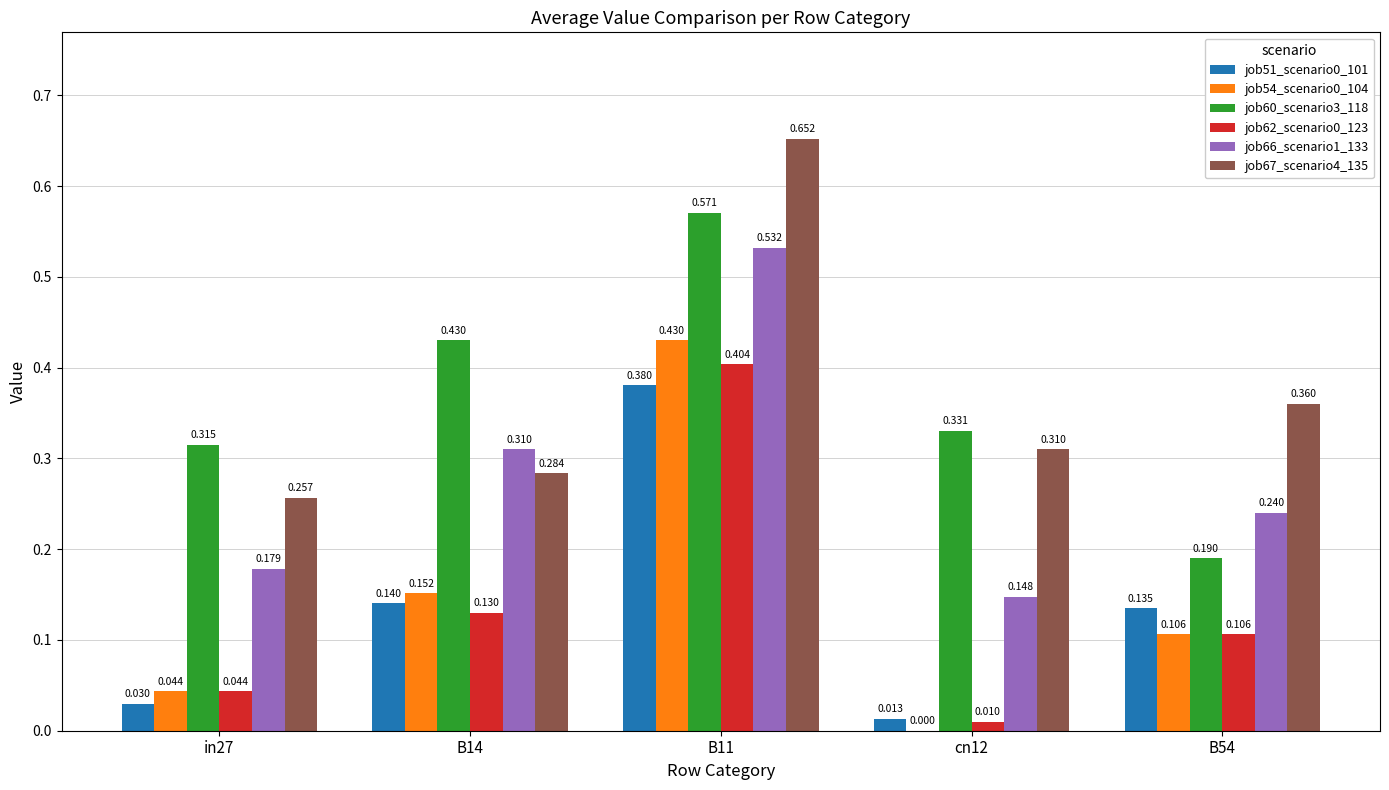

Are the bars grouped side by side (vs. stacked)?

Yes